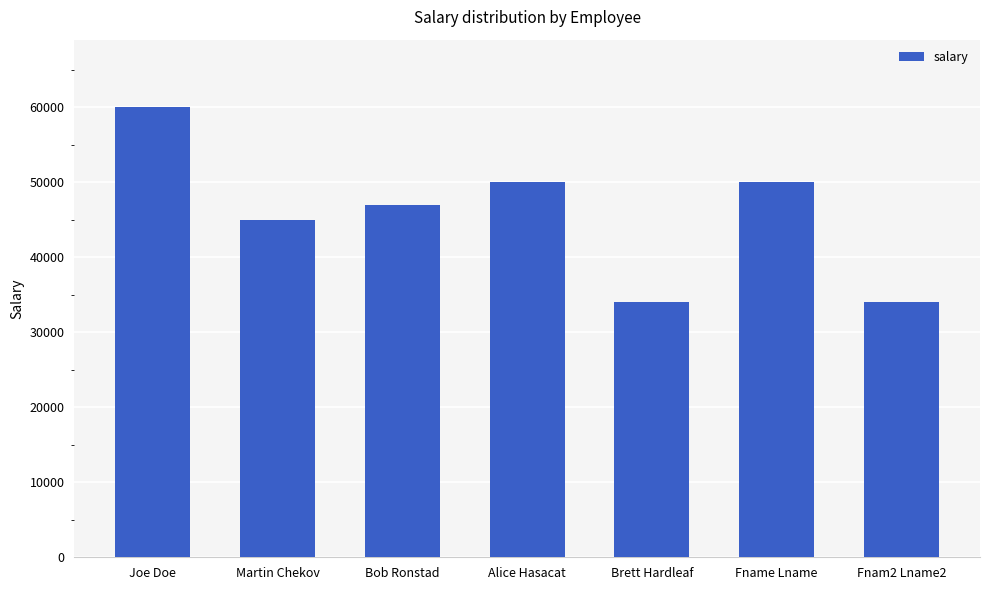

Which has a higher value, Joe Doe or Bob Ronstad?

Joe Doe